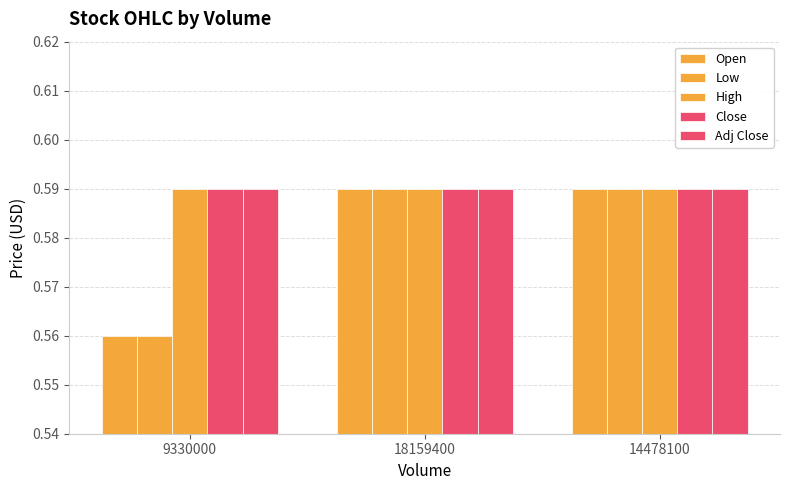

Reading right to left, transcribe all the data shown in this chart.

Open: 14478100=0.6	18159400=0.6	9330000=0.6
Low: 14478100=0.6	18159400=0.6	9330000=0.6
High: 14478100=0.6	18159400=0.6	9330000=0.6
Close: 14478100=0.6	18159400=0.6	9330000=0.6
Adj Close: 14478100=0.6	18159400=0.6	9330000=0.6